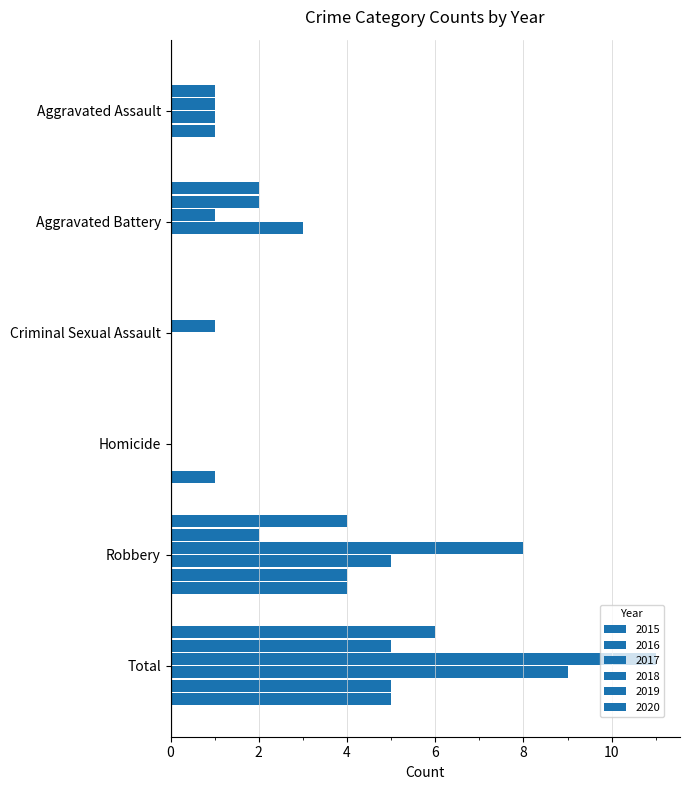

What position from the right is Aggravated Assault?

6